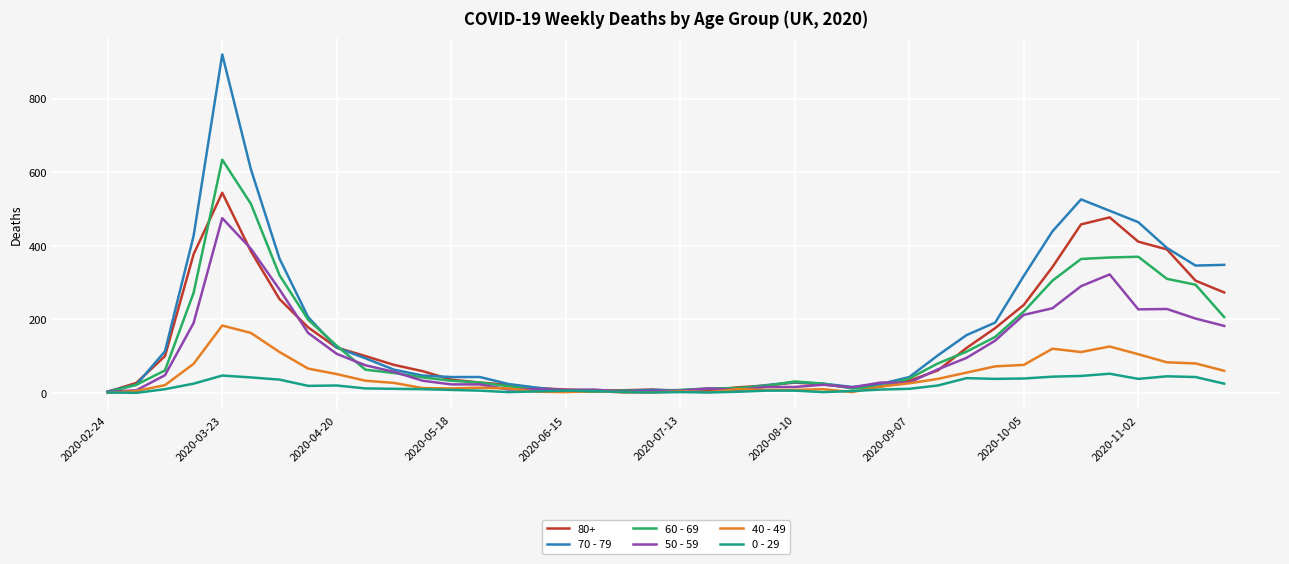

Which series has the widest spread of values?

70 - 79